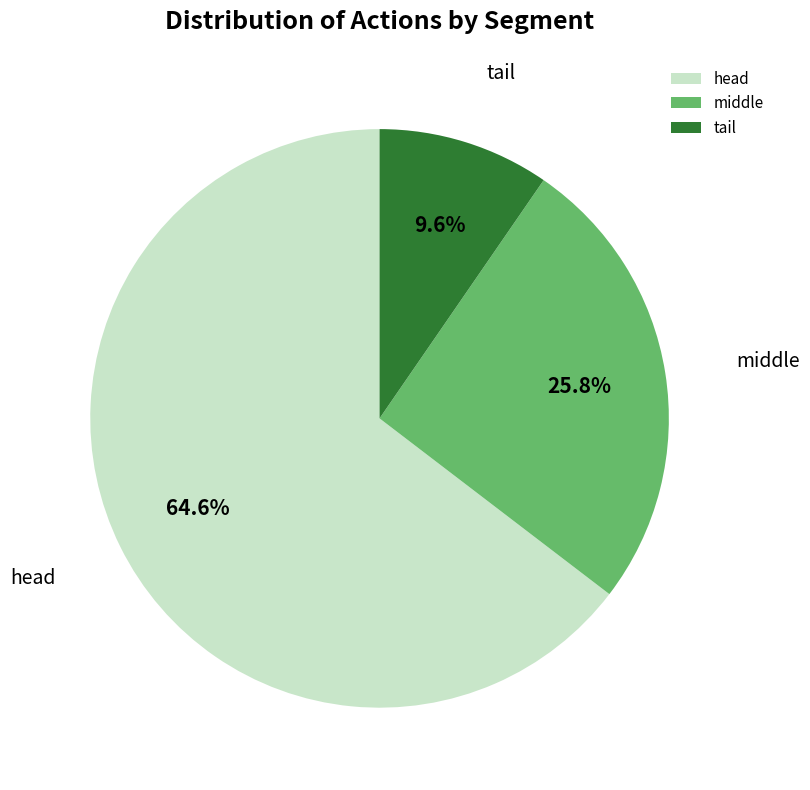

Which slice represents more than half of the pie?

head